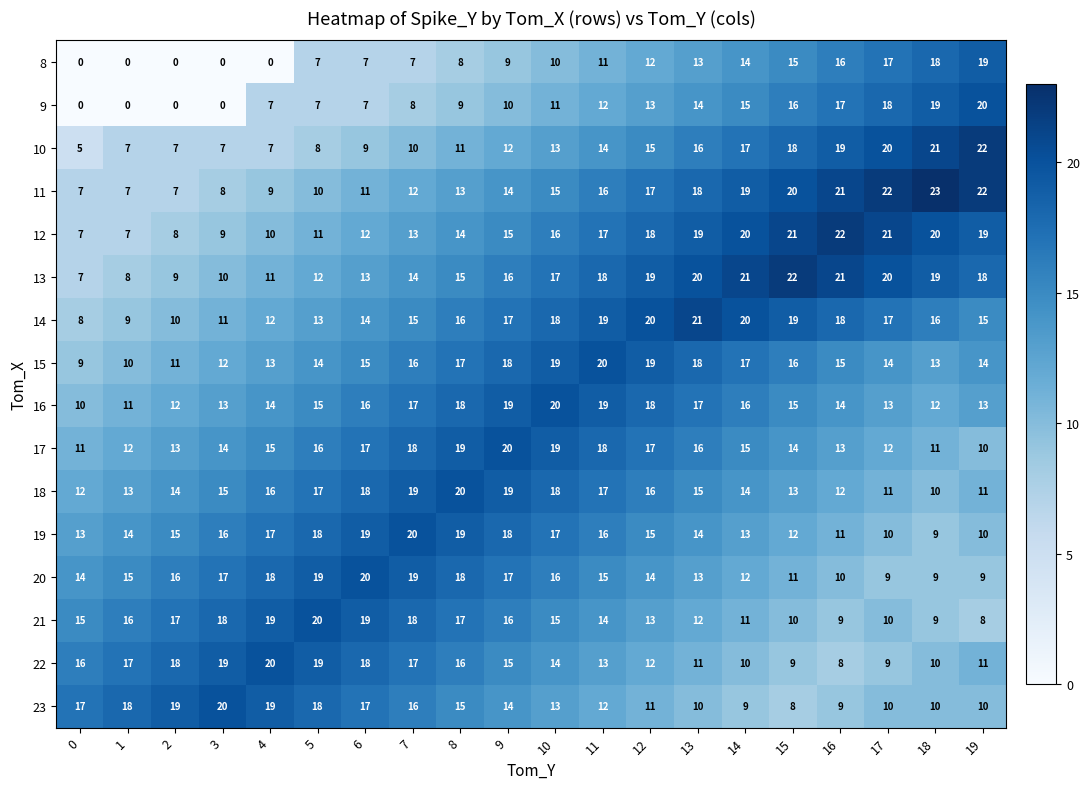

At which label is 23 closest to 14?

9